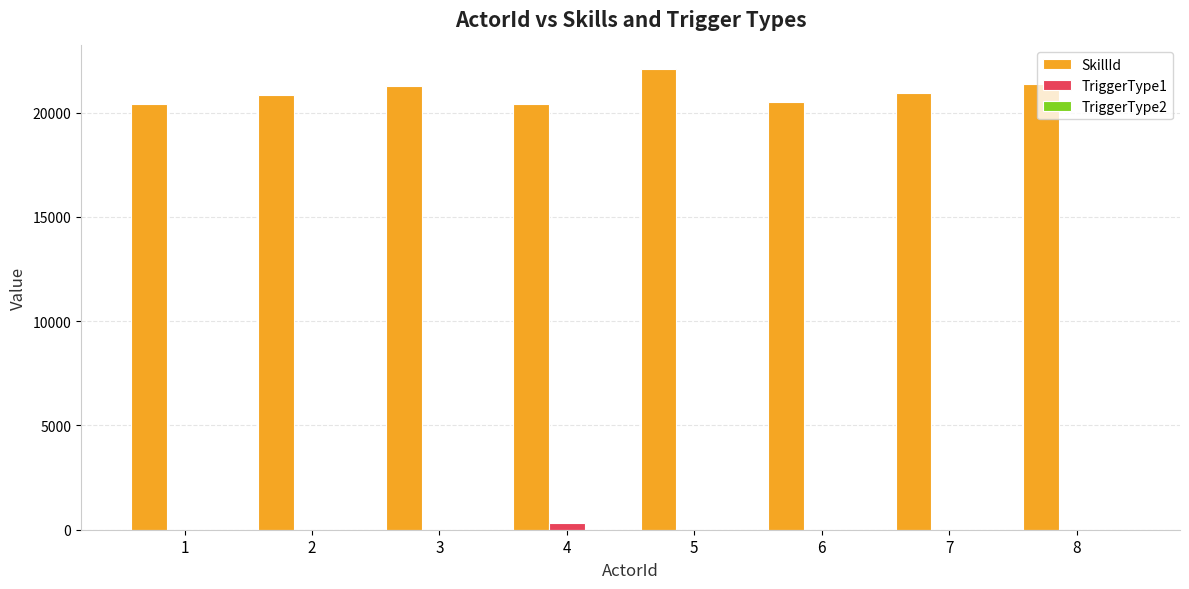

What is the sum of the SkillId values at 8 and 1?

41808.0